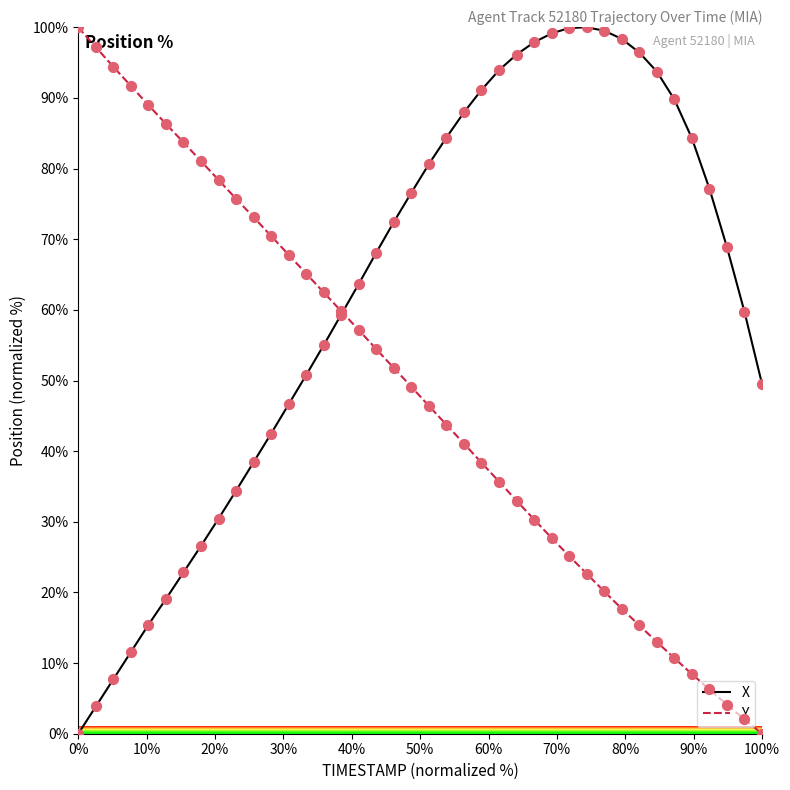

What is the maximum value shown in the chart?

100.0